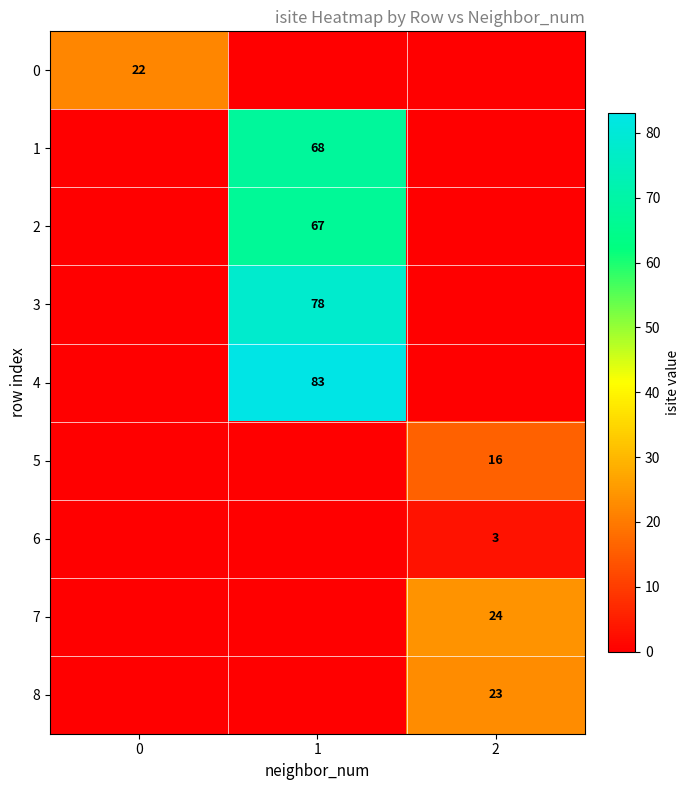

The 1 series shows 68 at 1. True or false?

True